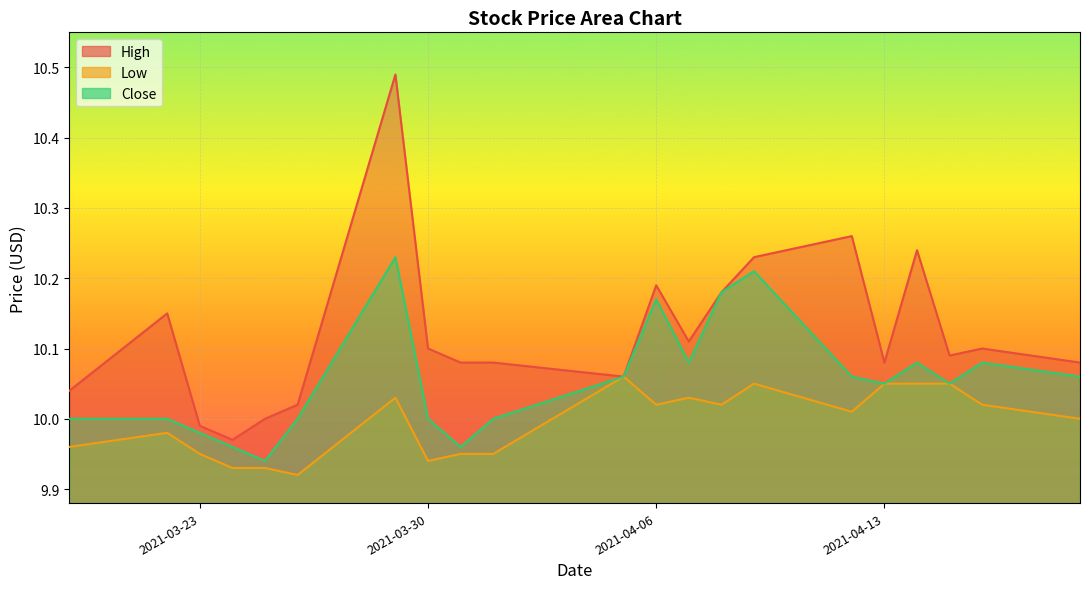

Is it true that High equals 17.8 at 2021-04-05?

False